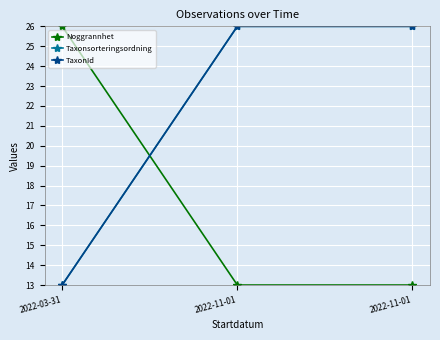

Reading right to left, transcribe all the data shown in this chart.

Noggrannhet: 2022-11-01=13	2022-11-01=13	2022-03-31=26
Taxonsorteringsordning: 2022-11-01=26	2022-11-01=26	2022-03-31=13
TaxonId: 2022-11-01=26	2022-11-01=26	2022-03-31=13